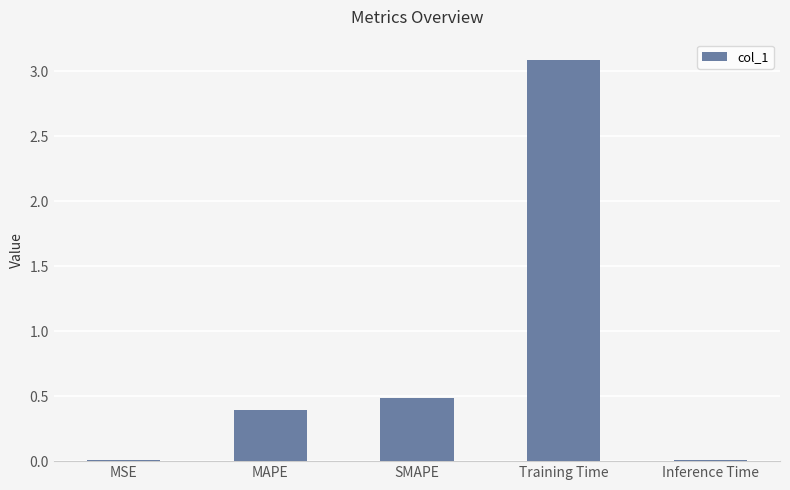

What value does the data have at Training Time?

3.1